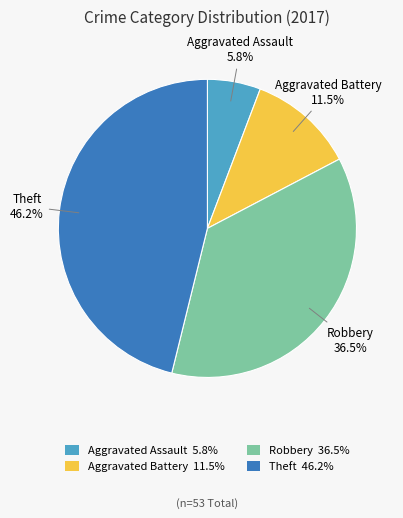

To the nearest percent, what is the difference between the largest and smallest slice percentages?

40%